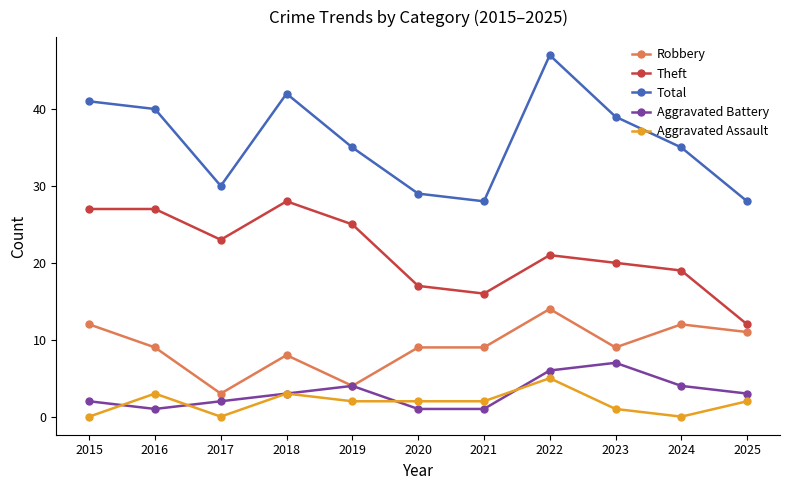

At 2016, list the series in order from smallest to largest.

Aggravated Battery, Aggravated Assault, Robbery, Theft, Total